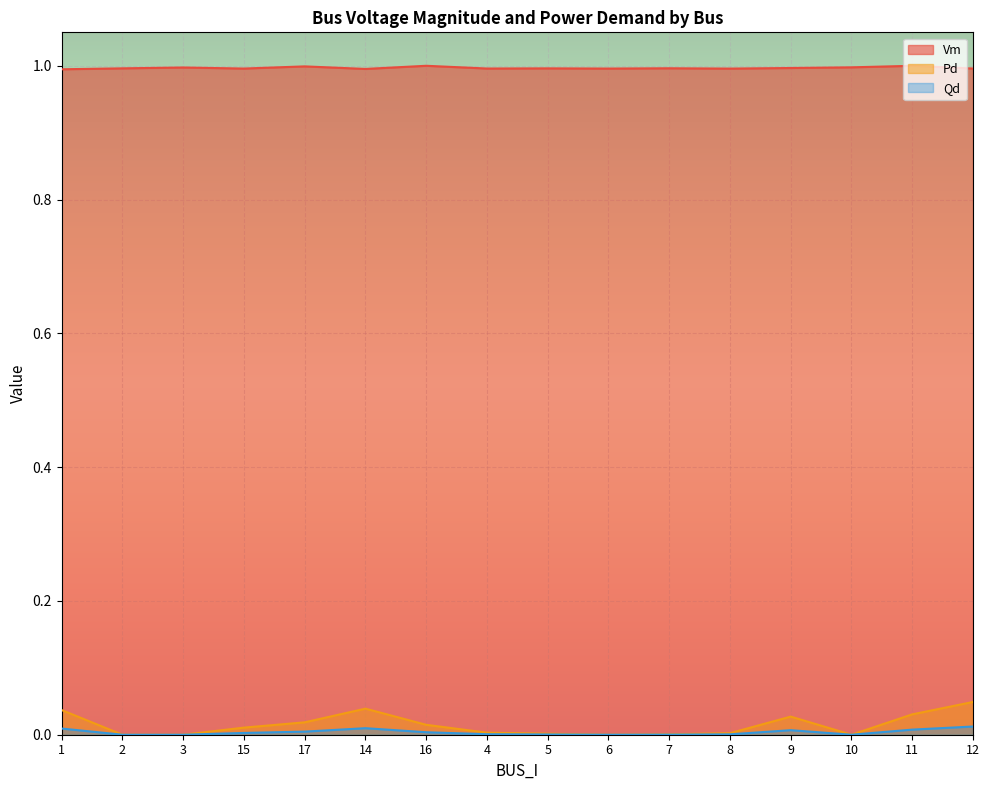

Is the value of Pd at 15 greater than the value of Qd at 1?

Yes